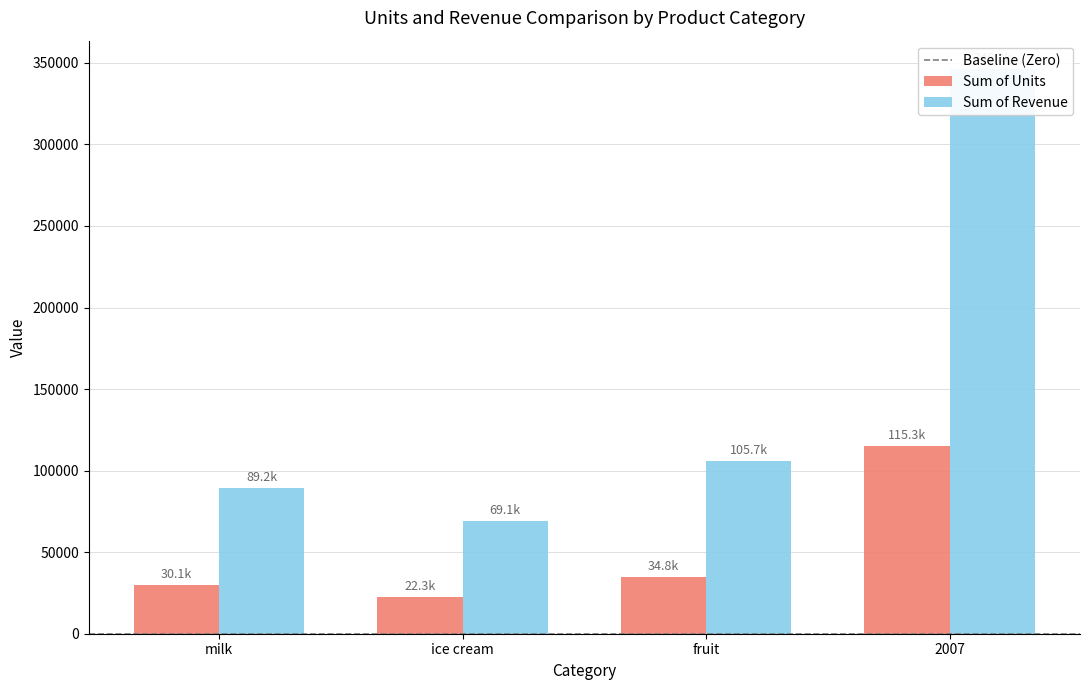

Reading left to right, extract all data points from this chart.

Sum of Units: milk=30069.0	ice cream=22336.0	fruit=34762.0	2007=115258.0
Sum of Revenue: milk=89222.7	ice cream=69108.5	fruit=105661.5	2007=346295.6